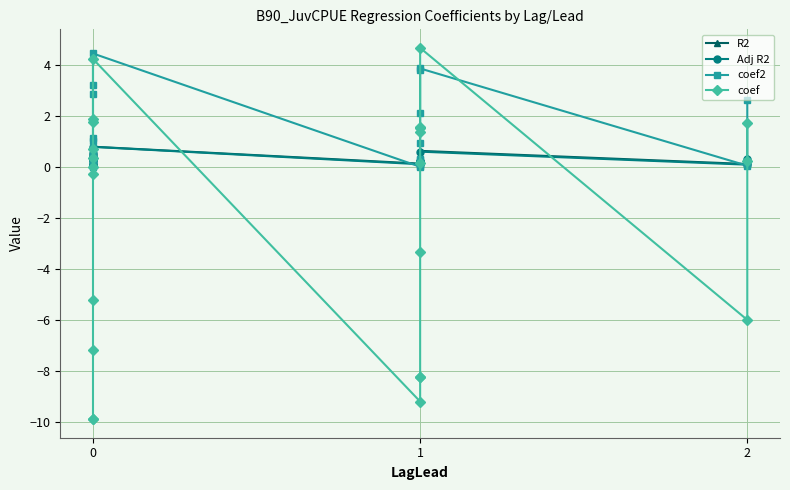

How many lines are shown in the chart?

4